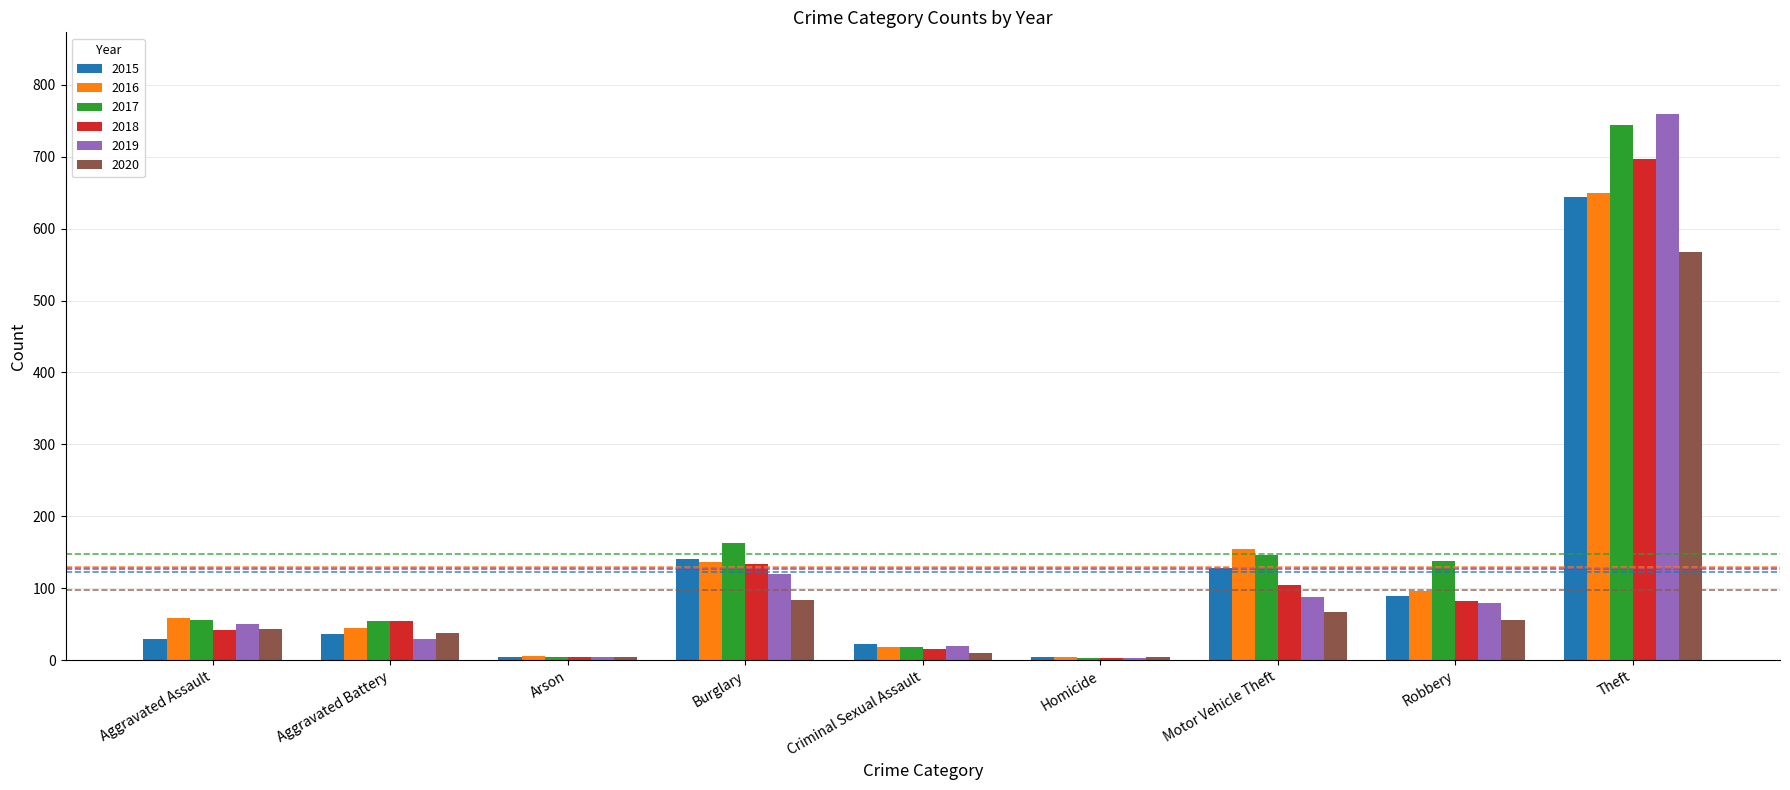

What are all the series names shown in the legend?

2015, 2016, 2017, 2018, 2019, 2020